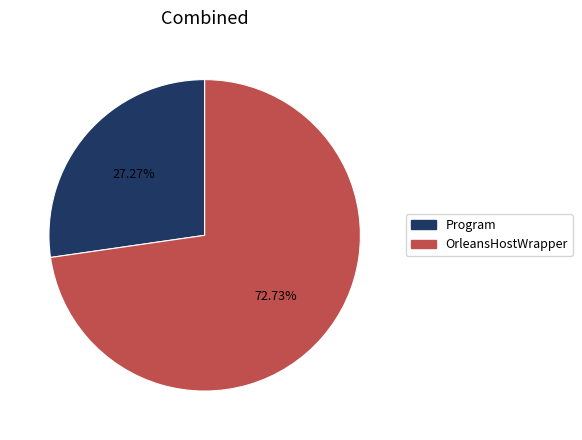

Does Program account for over 50% of the chart?

No